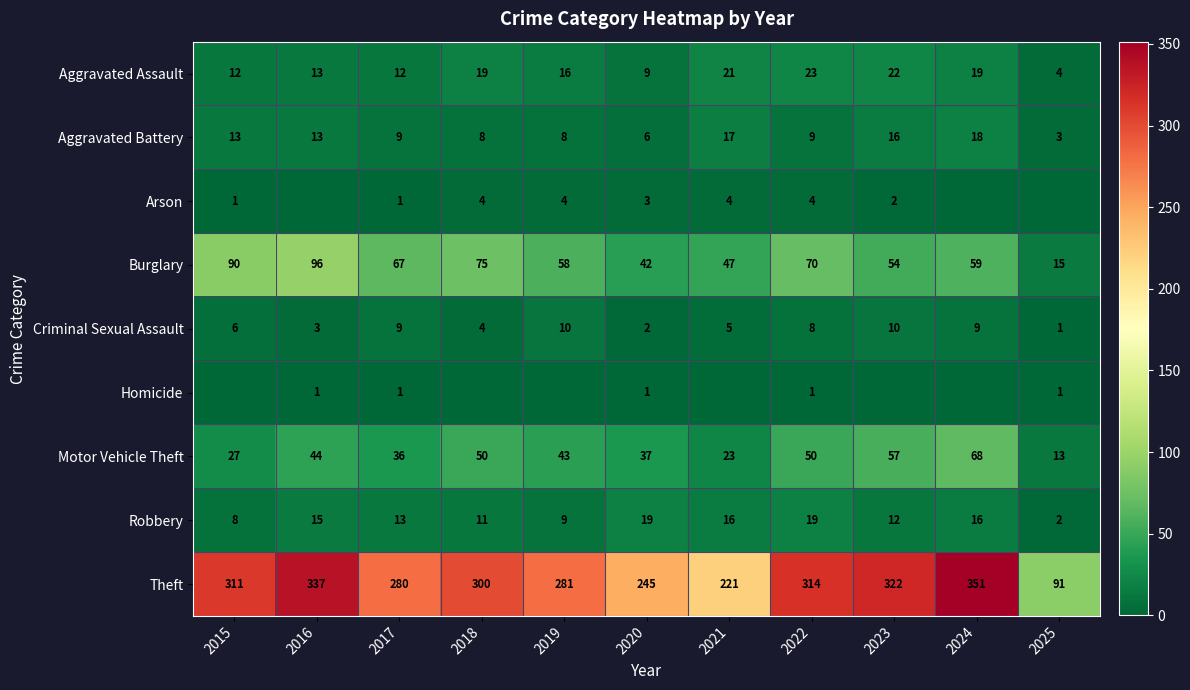

Read the Aggravated Assault value at 2022, to the nearest 5.

25